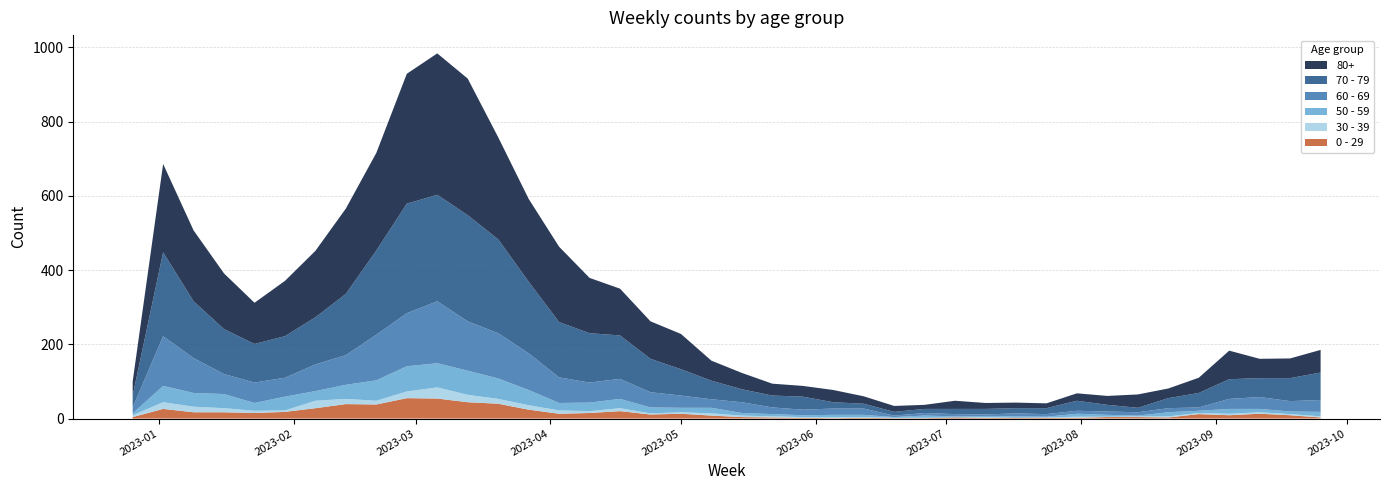

Reading left to right, extract all data points from this chart.

0 - 29: 4	26	17	17	15	18	28	39	38	55	54	44	40	24	13	15	20	11	13	8	4	3	2	1	2	1	1	3	2	2	2	2	4	4	3	12	9	13	9	3
30 - 39: 5	18	15	11	6	4	20	14	10	18	30	20	13	12	9	5	8	3	4	6	4	3	2	3	2	1	1	0	2	0	1	3	1	2	3	3	4	4	3	3
50 - 59: 5	44	37	38	21	37	26	38	55	68	65	65	55	41	20	23	25	16	12	15	7	6	5	6	6	2	6	3	3	4	2	8	5	2	11	6	13	9	7	12
60 - 69: 16	134	94	54	55	51	72	80	123	143	167	133	122	99	69	54	54	41	33	23	29	18	15	17	17	4	7	6	4	8	7	8	9	9	11	9	27	32	28	32
70 - 79: 32	226	153	121	104	112	127	165	227	295	287	286	253	193	149	133	117	90	71	50	35	32	35	17	13	10	11	14	15	14	16	27	18	12	27	39	53	51	62	74
80+: 38	238	191	150	111	149	179	230	263	350	381	368	275	223	203	149	126	101	95	54	44	32	29	33	20	16	11	22	16	15	13	20	24	36	26	41	77	52	53	61